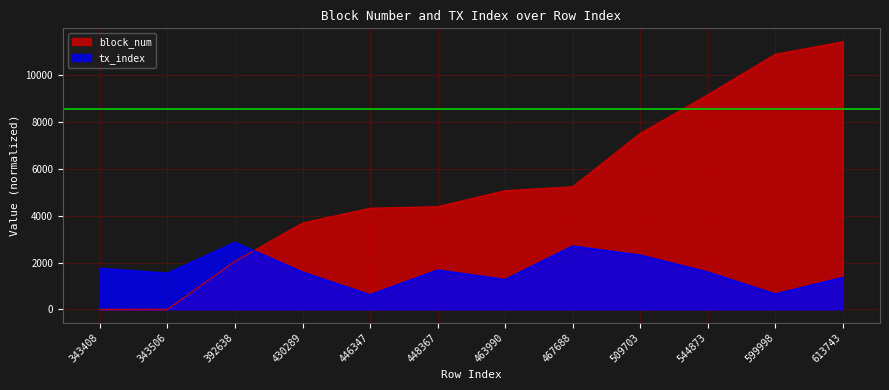

The value of block_num at 463990 is 3075.9. True or false?

False